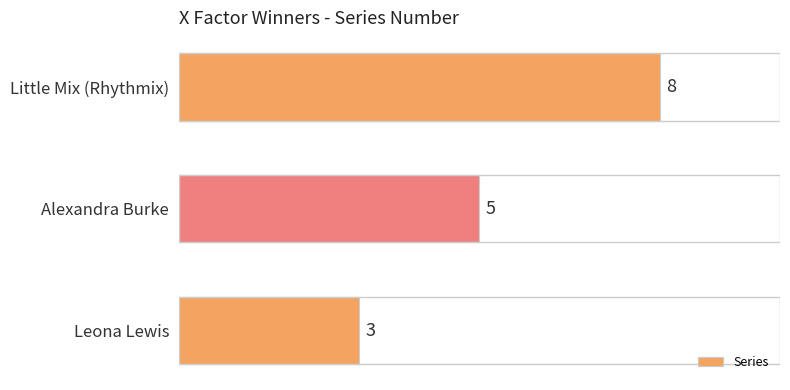

Reading bottom to top, what are all the values shown in this chart?

3	5	8